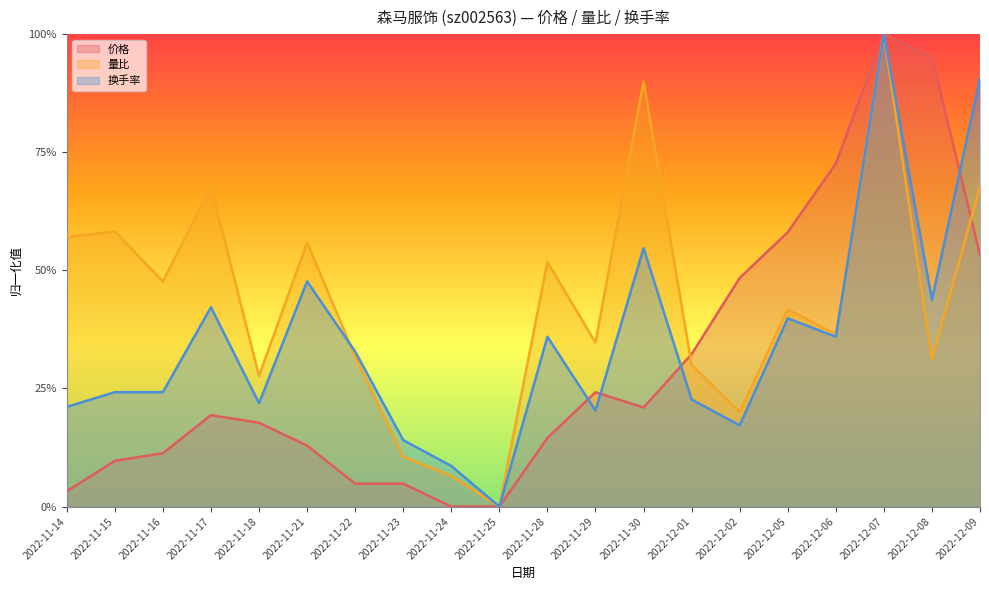

What is the total value across all series at 2022-11-24?

0.2